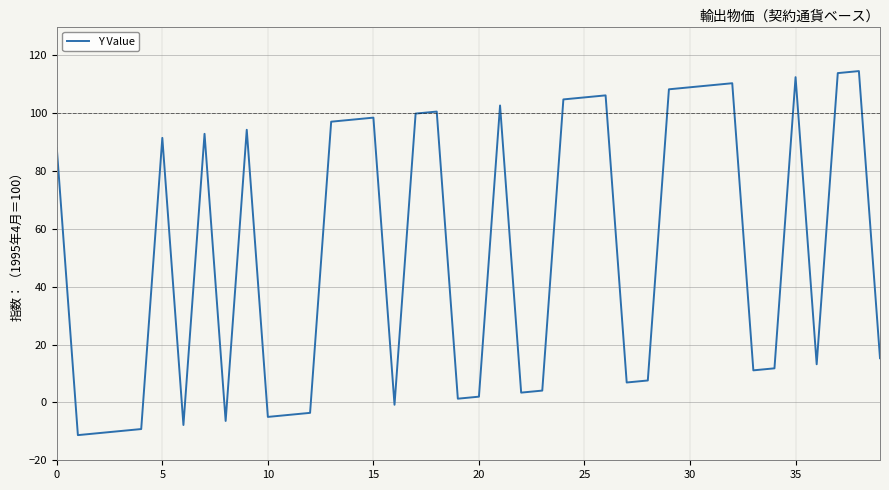

How many distinct data groups are displayed?

1